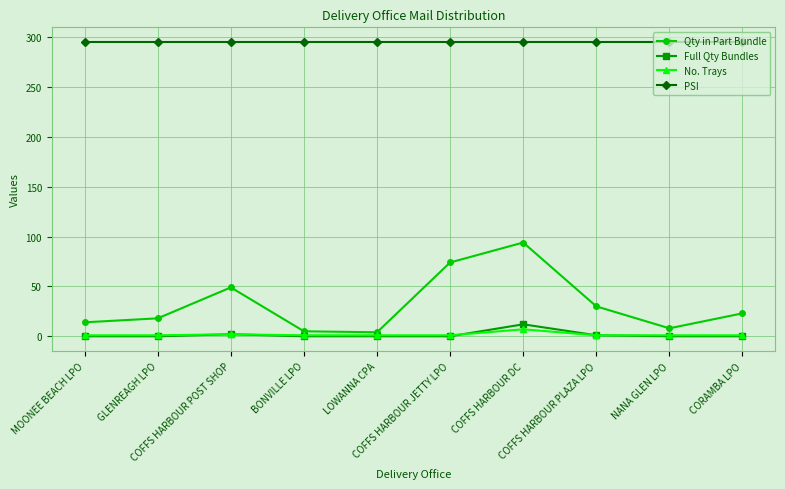

What is the difference between the highest and lowest values at COFFS HARBOUR PLAZA LPO?

294